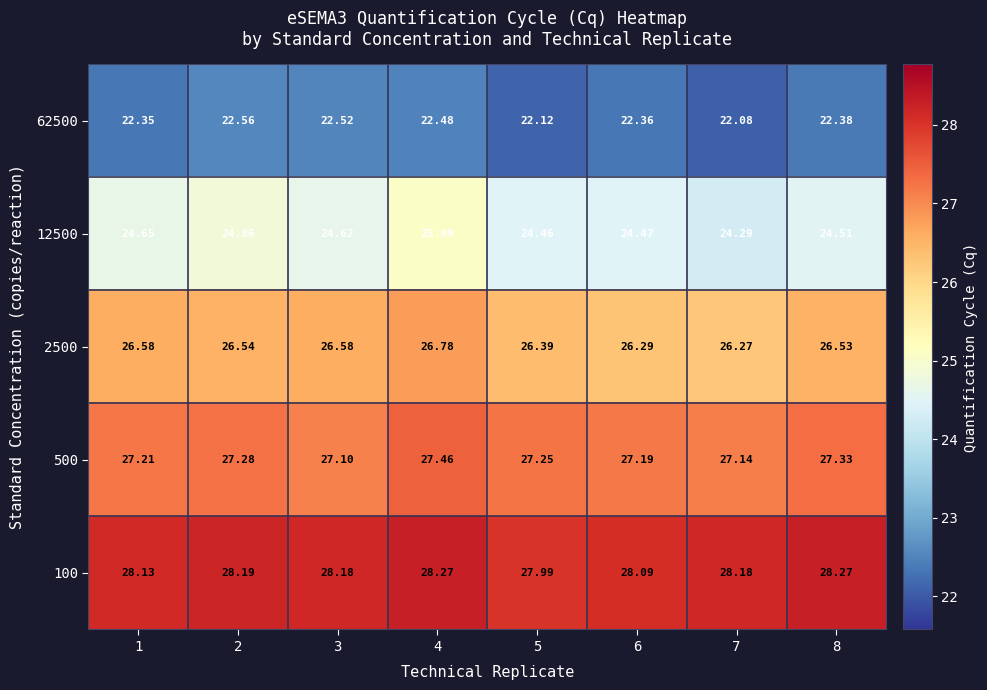

Count the number of categories in the chart.

8